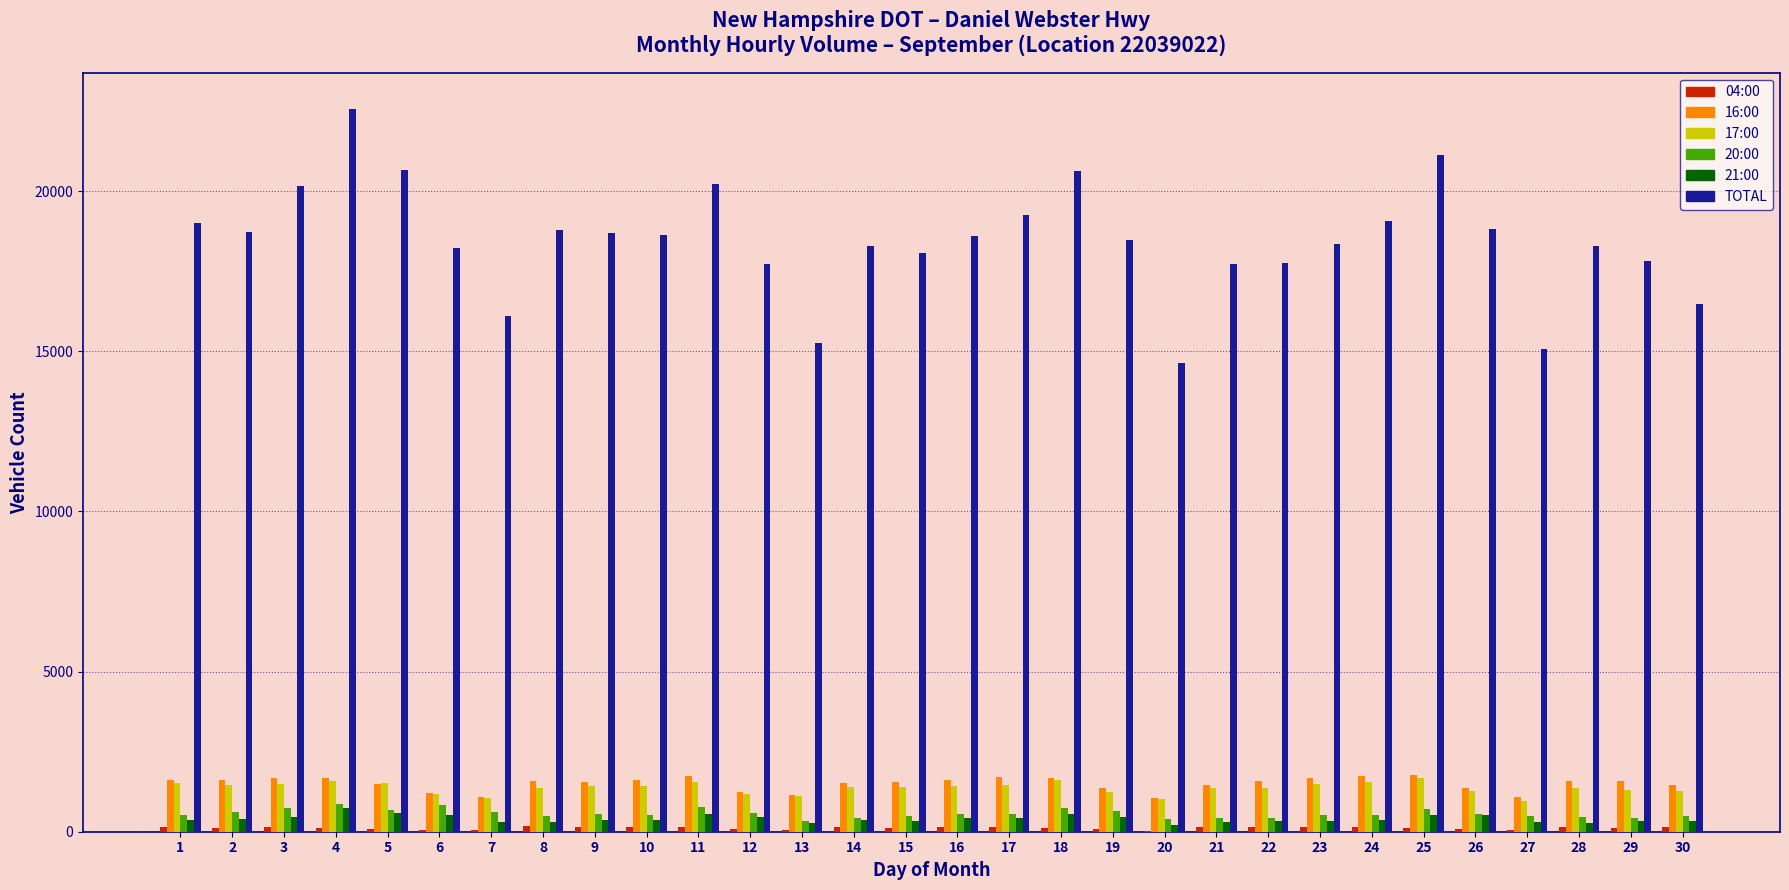

Between 25 and 29, which series saw the biggest shift?

TOTAL